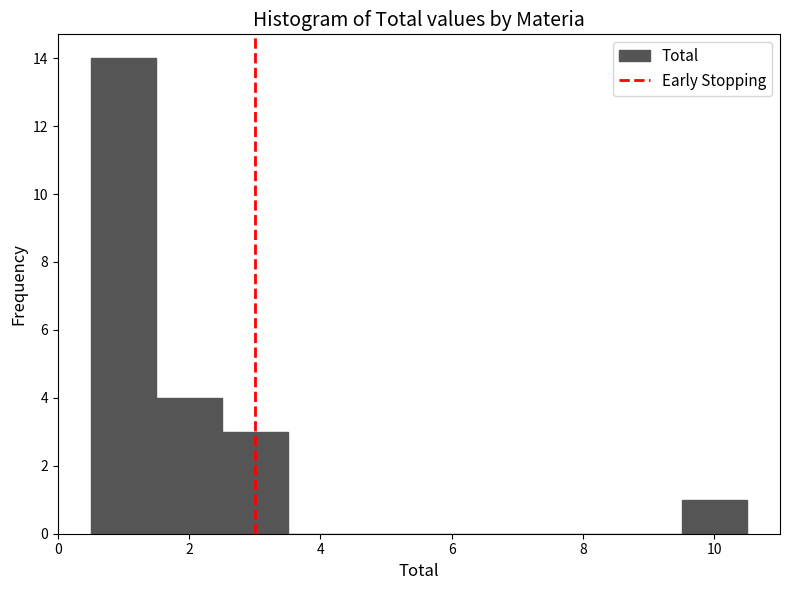

Reading left to right, list every bar in this chart as the range it spans on the x-axis followed by its height. Neither the bar edges nor the heights are printed on the chart, so give them approximately, as read against the axes.

0.5 to 1.5: 14
1.5 to 2.5: 4
2.5 to 3.5: 3
3.5 to 4.5: 0
4.5 to 5.5: 0
5.5 to 6.5: 0
6.5 to 7.5: 0
7.5 to 8.5: 0
8.5 to 9.5: 0
9.5 to 10.5: 1